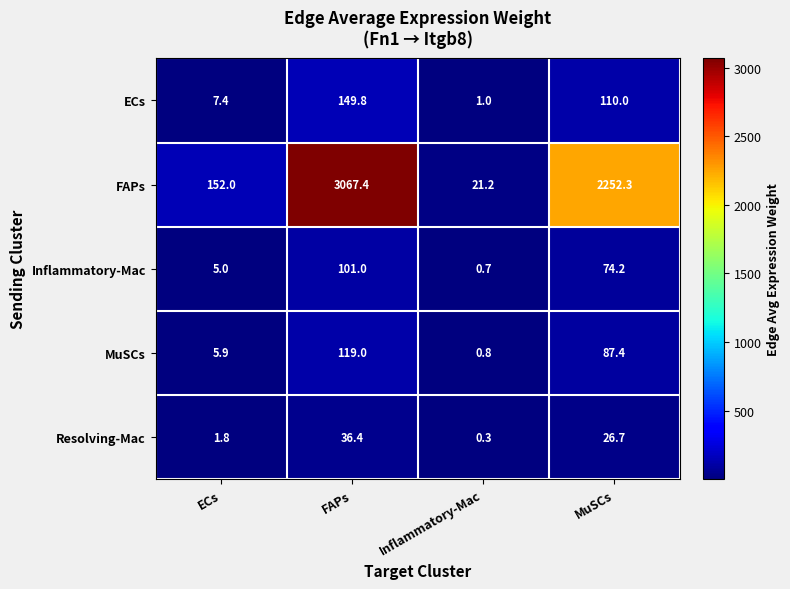

At which label is Inflammatory-Mac closest to 50?

MuSCs